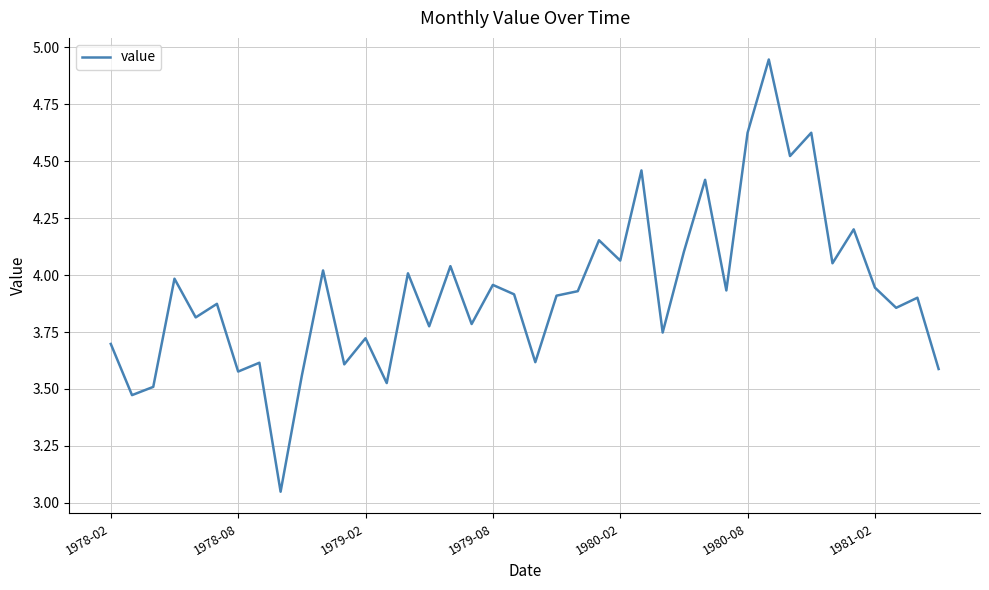

How many distinct data groups are displayed?

1